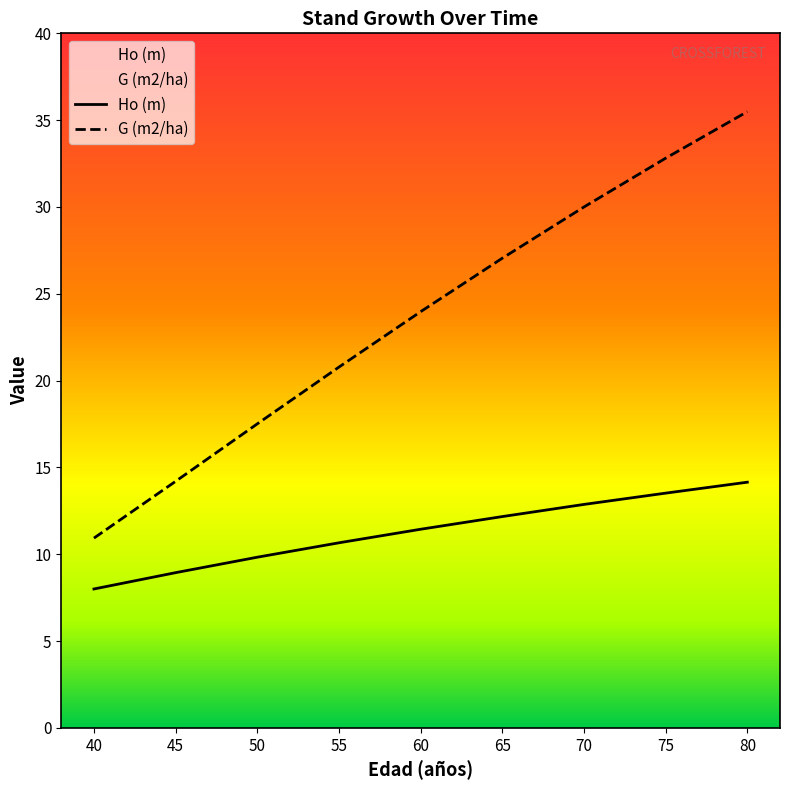

What is the difference between the maximum and second lowest values in the Ho (m) series?

5.2